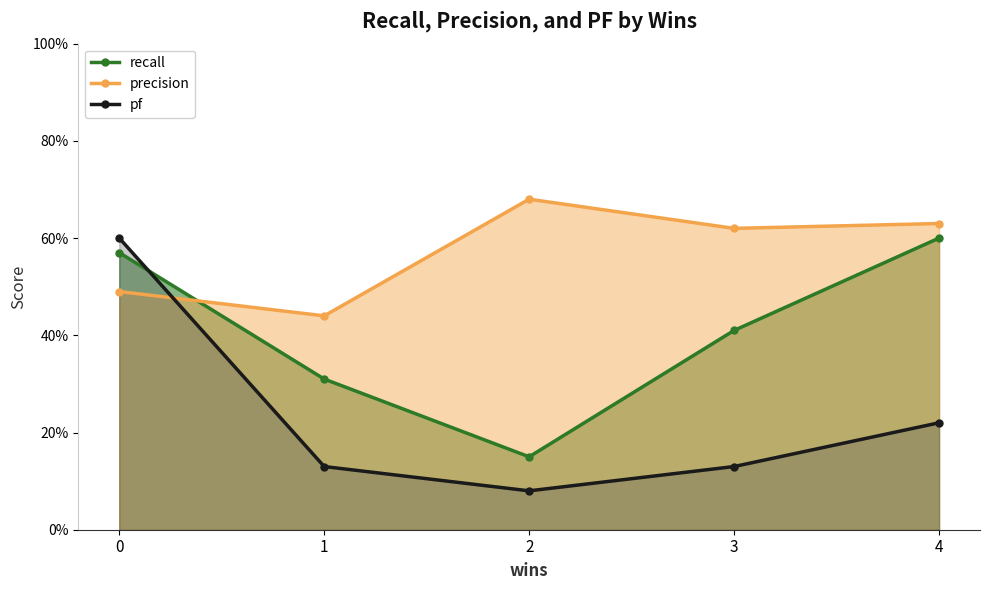

At how many categories does at least one series exceed 0?

5